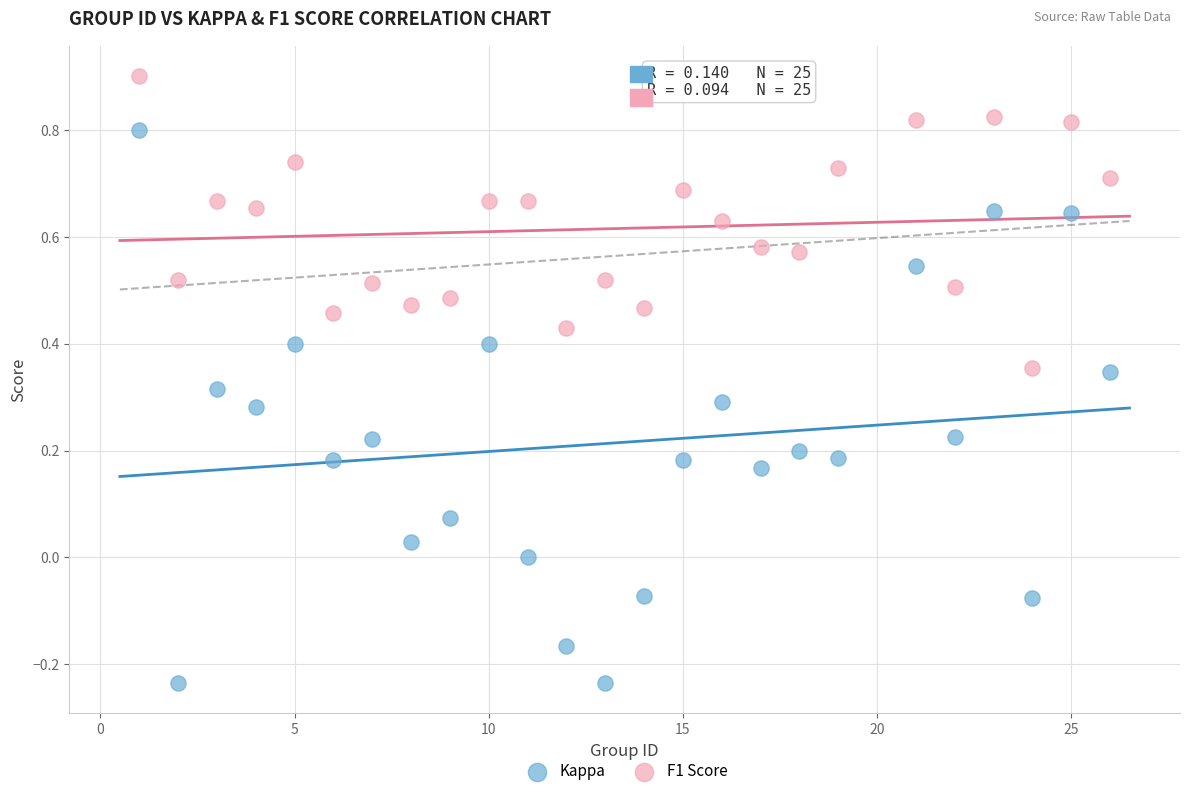

Which series has the largest Y range (max minus min)?

Kappa